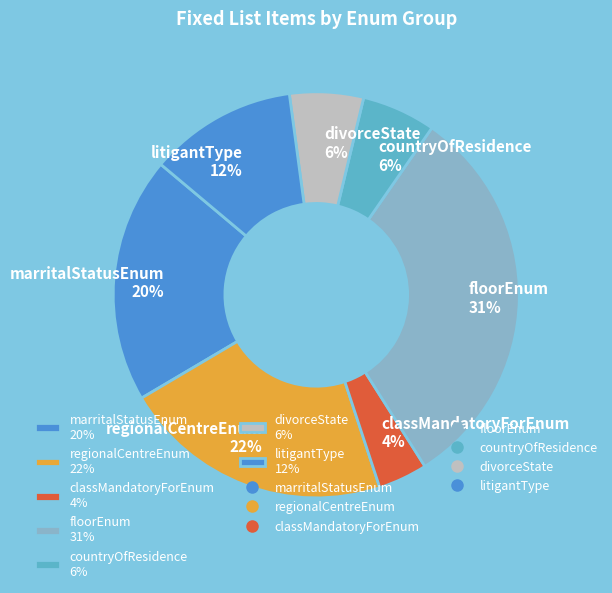

Which slice is the smallest?

classMandatoryForEnum 4%